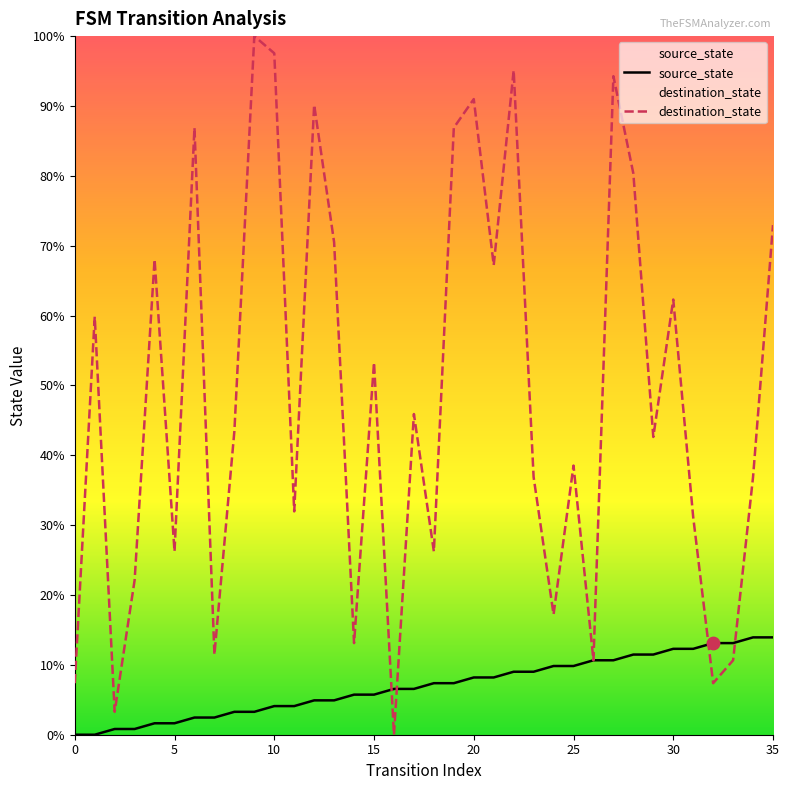

At which category is the sum across all series the highest?

27